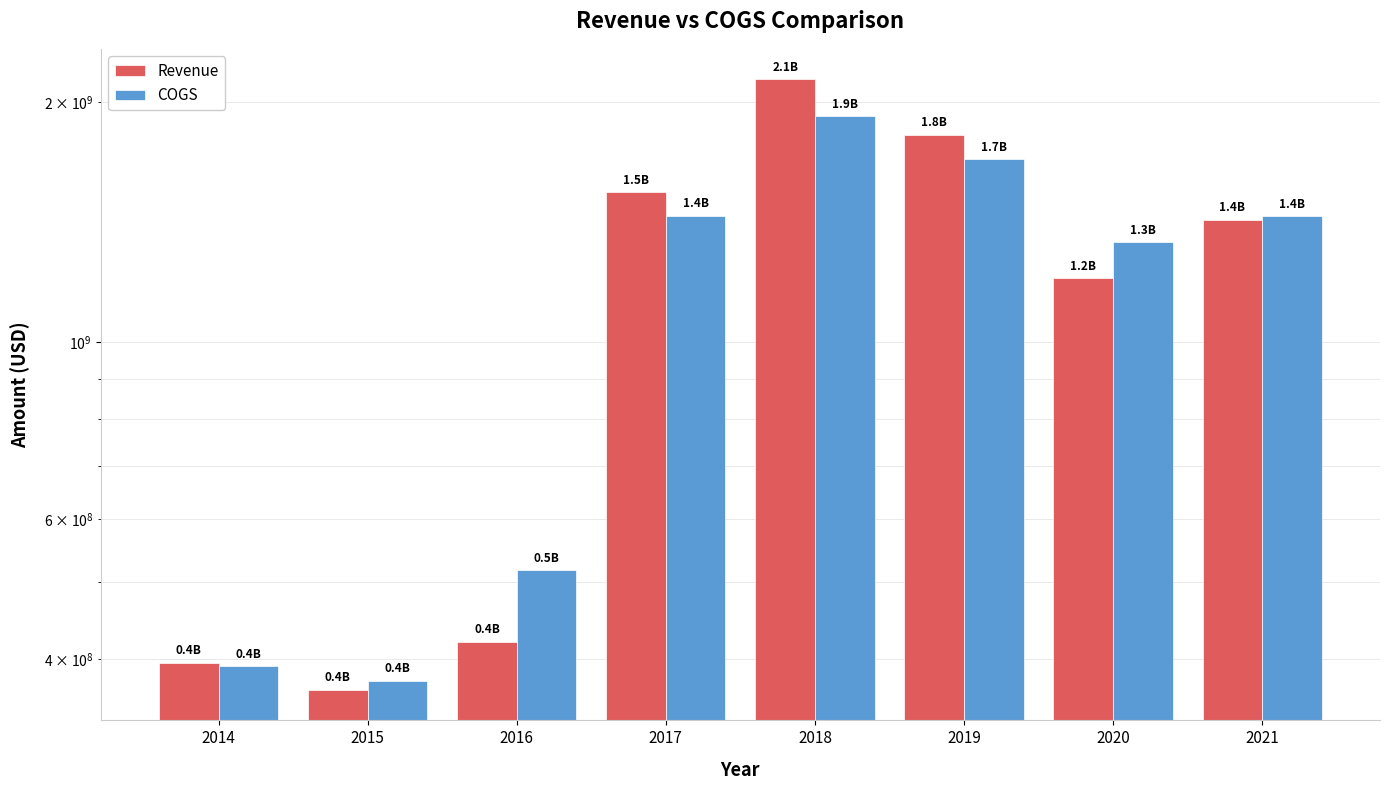

At which category does the chart reach its minimum across all series?

2015